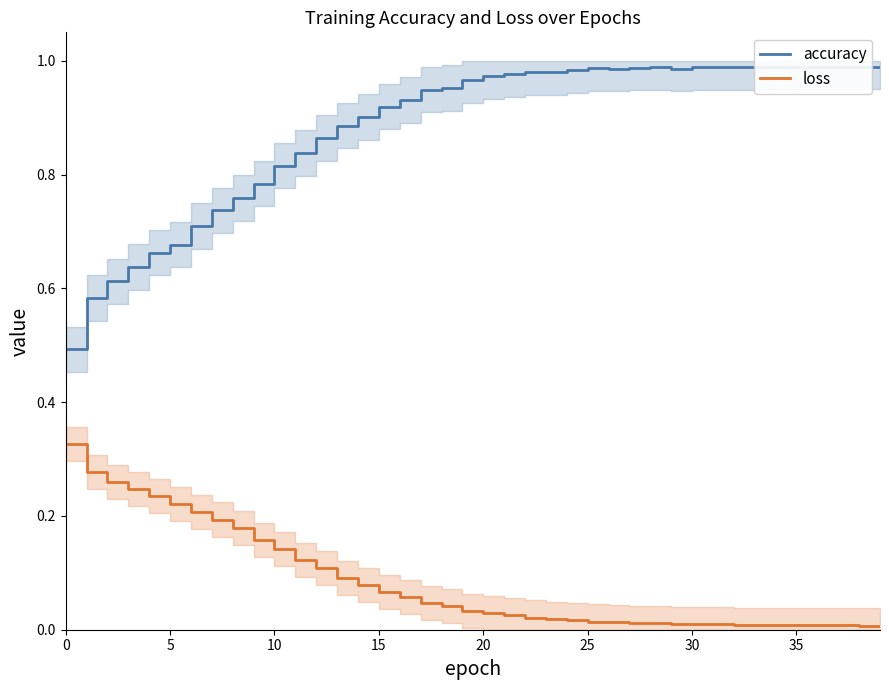

Reading left to right, extract all data points from this chart.

accuracy: 0.5	0.6	0.6	0.6	0.7	0.7	0.7	0.7	0.8	0.8	0.8	0.8	0.9	0.9	0.9	0.9	0.9	0.9	1.0	1.0	1.0	1.0	1.0	1.0	1.0	1.0	1.0	1.0	1.0	1.0	1.0	1.0	1.0	1.0	1.0	1.0	1.0	1.0	1.0	1.0
loss: 0.3	0.3	0.3	0.2	0.2	0.2	0.2	0.2	0.2	0.2	0.1	0.1	0.1	0.1	0.1	0.1	0.1	0.0	0.0	0.0	0.0	0.0	0.0	0.0	0.0	0.0	0.0	0.0	0.0	0.0	0.0	0.0	0.0	0.0	0.0	0.0	0.0	0.0	0.0	0.0